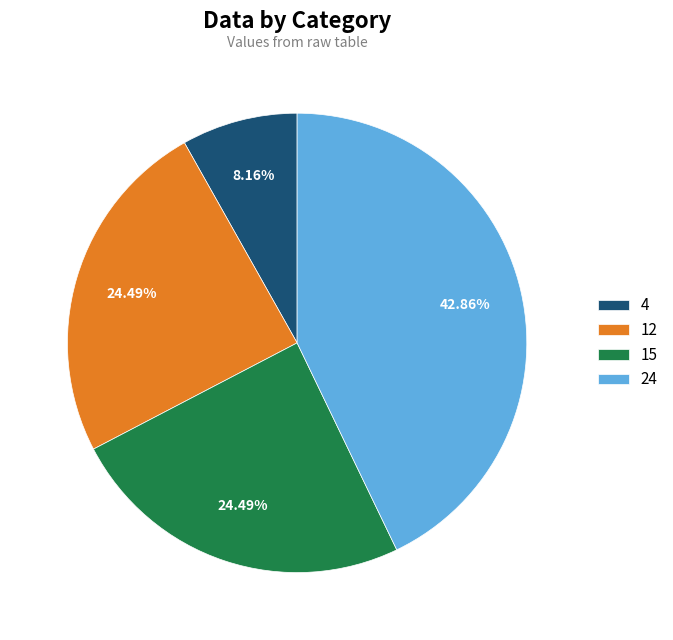

Count the number of slices in the pie.

4